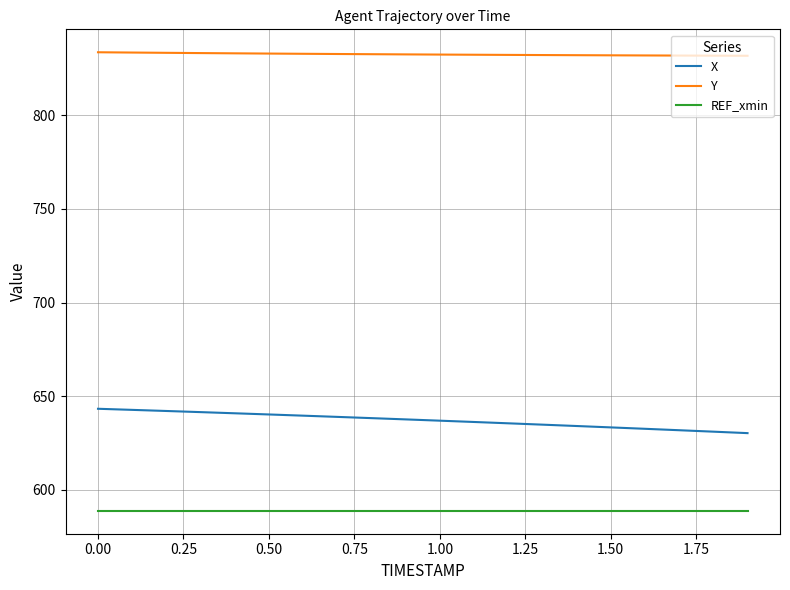

What is the sum of all X values?

12740.9